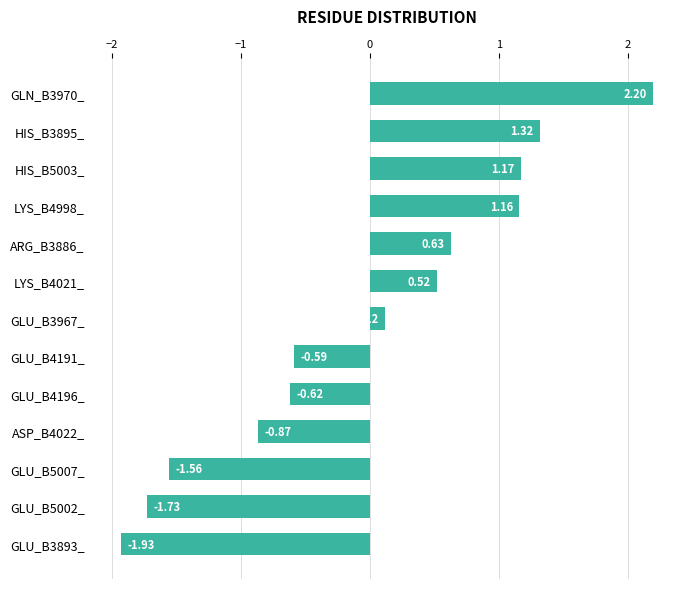

What is the sum of the values at ASP_B4022_ and LYS_B4998_?

0.3